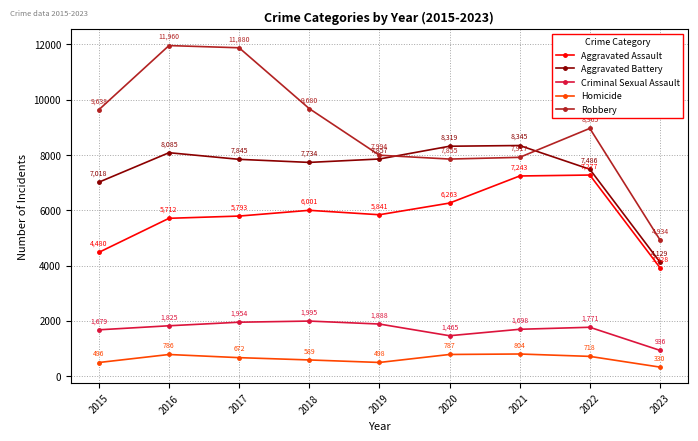

Which series has the largest range (max minus min)?

Robbery